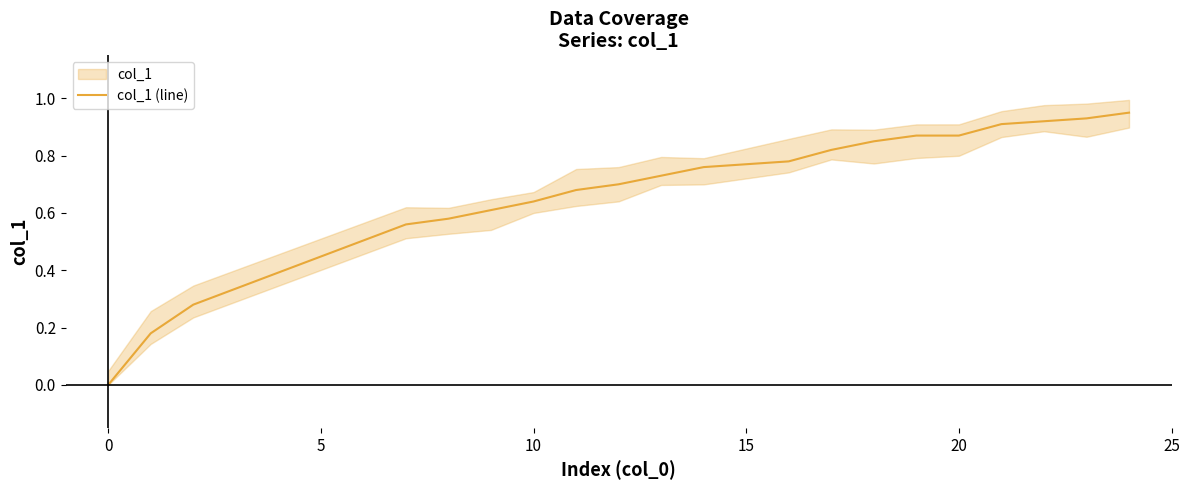

The col_1 (line) series shows 1.1 at 10. True or false?

False